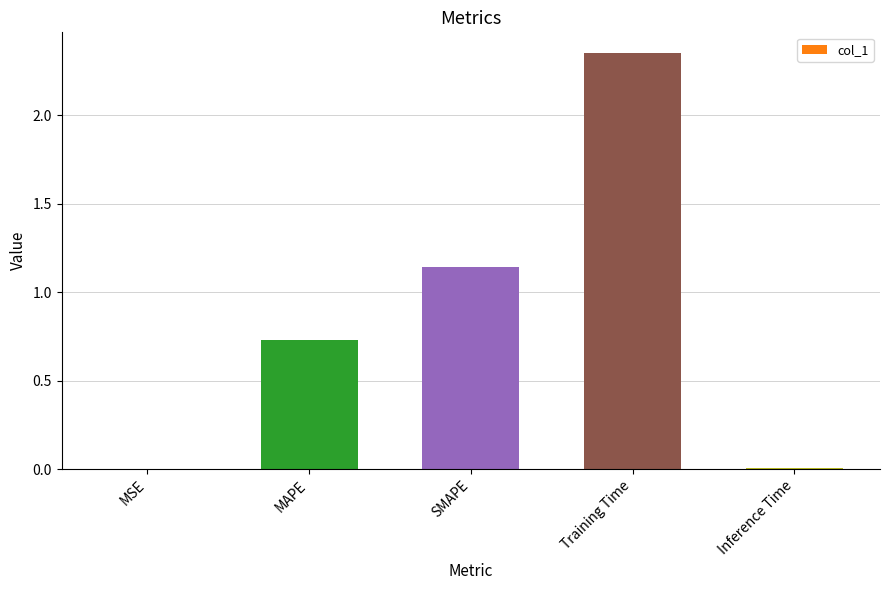

What is the change in value from MSE to MAPE?

+0.7